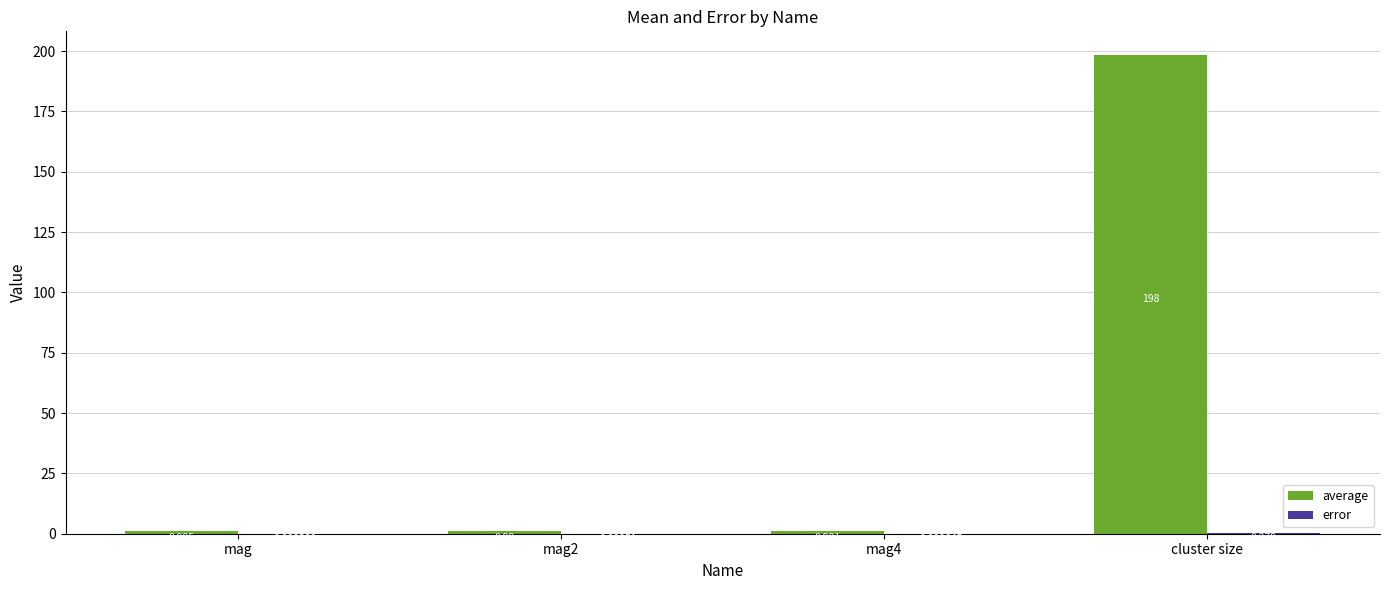

At which category is the sum across all series the highest?

cluster size